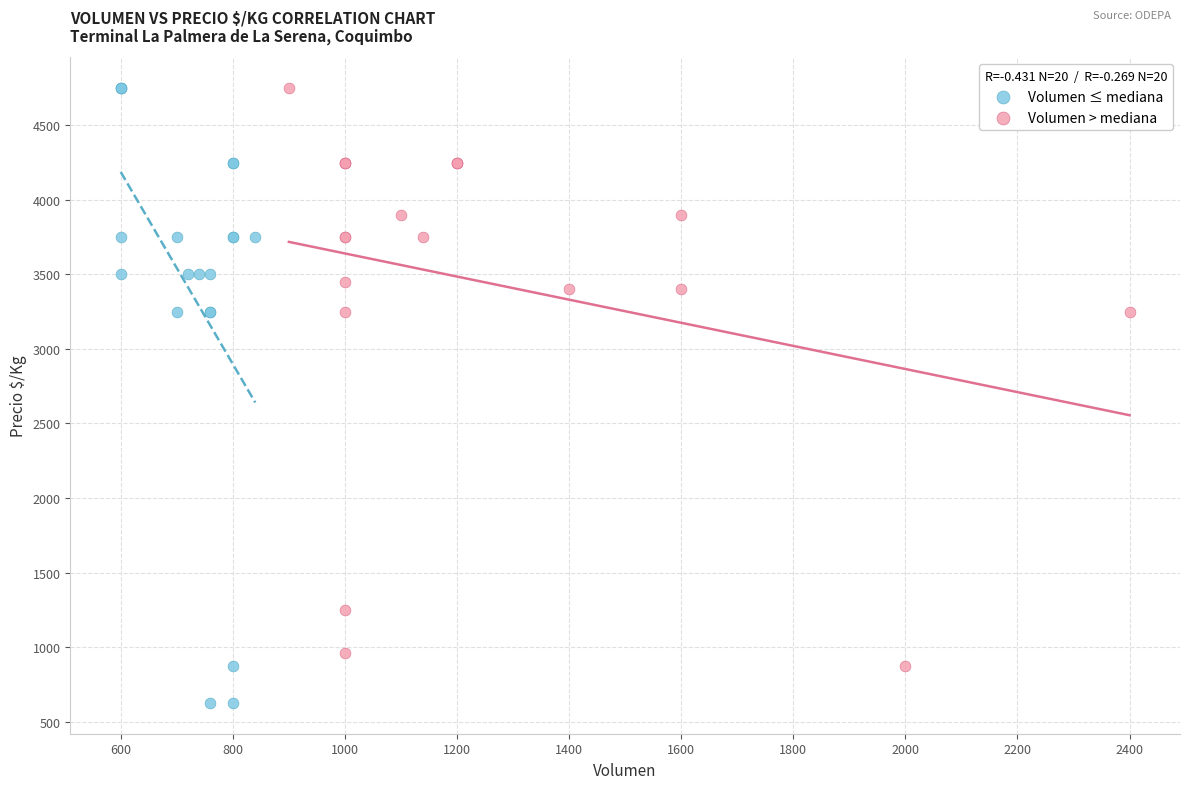

Which series has the widest spread of Y values?

Volumen ≤ mediana